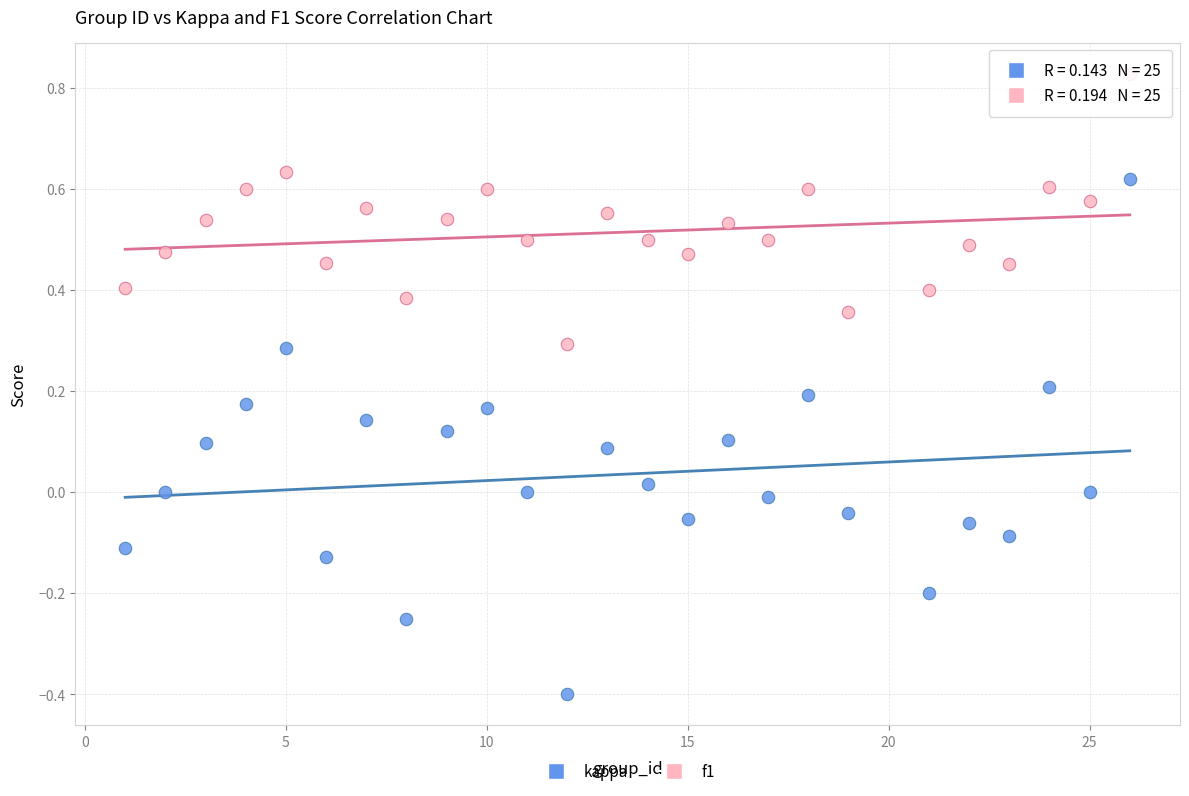

Which series reaches the maximum Y coordinate?

f1